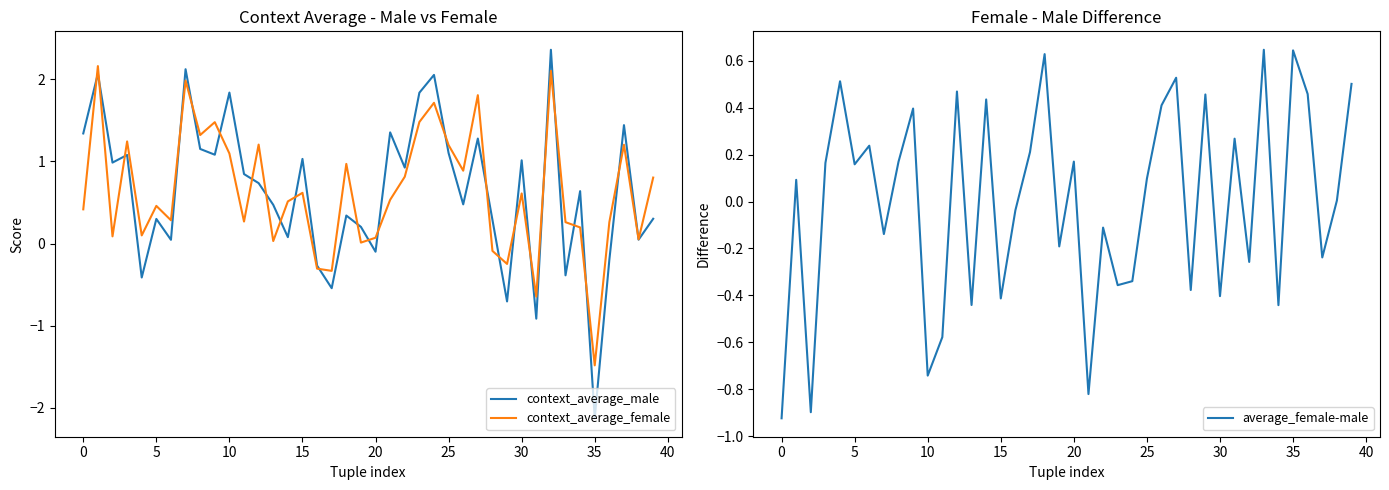

What is the difference between the second highest and second lowest values in the context_average_male series?

3.0